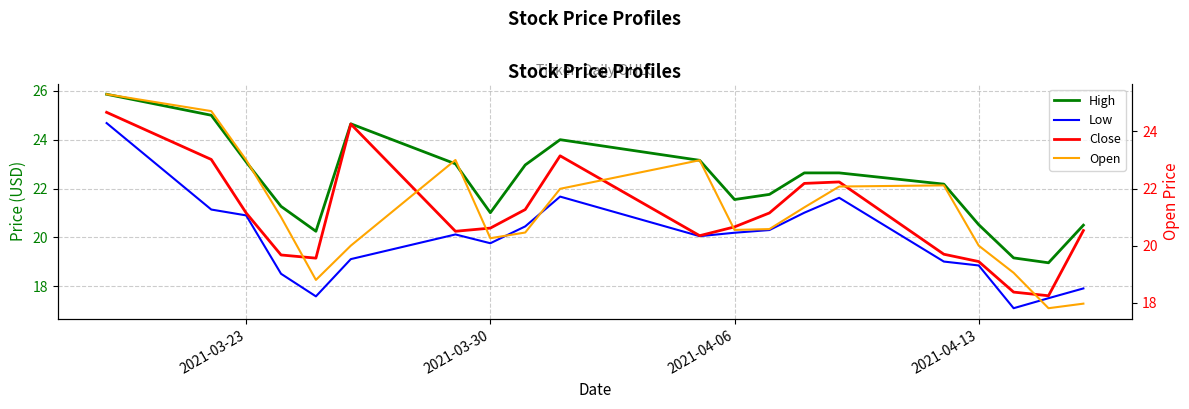

The High series shows 5.1 at 2021-03-30. True or false?

False